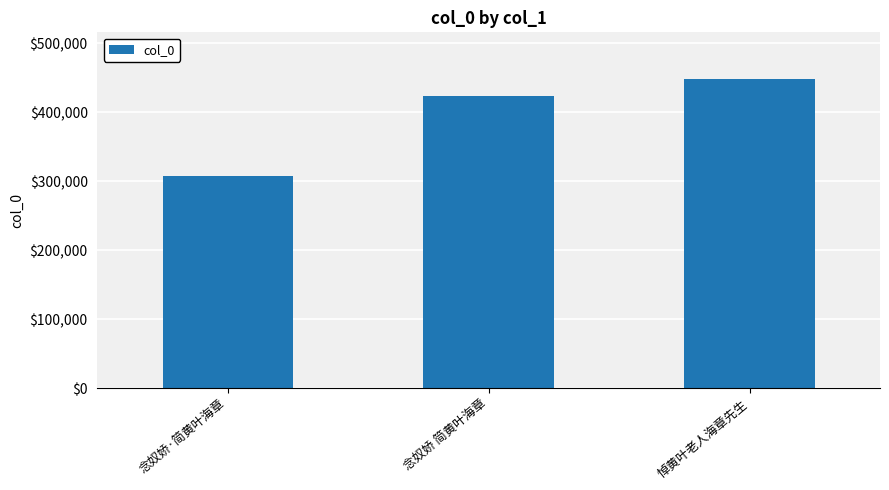

What is the sum of the values at 悼黄叶老人海章先生 and 念奴娇·简黄叶海章?

756529